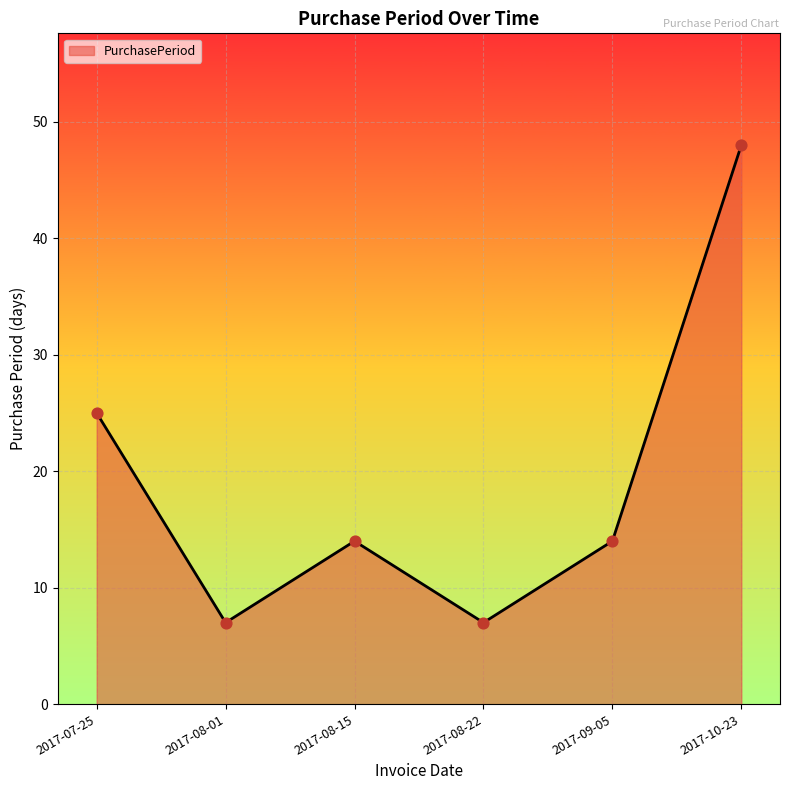

What is the ratio of the value at 2017-10-23 to the value at 2017-08-15?

3.4